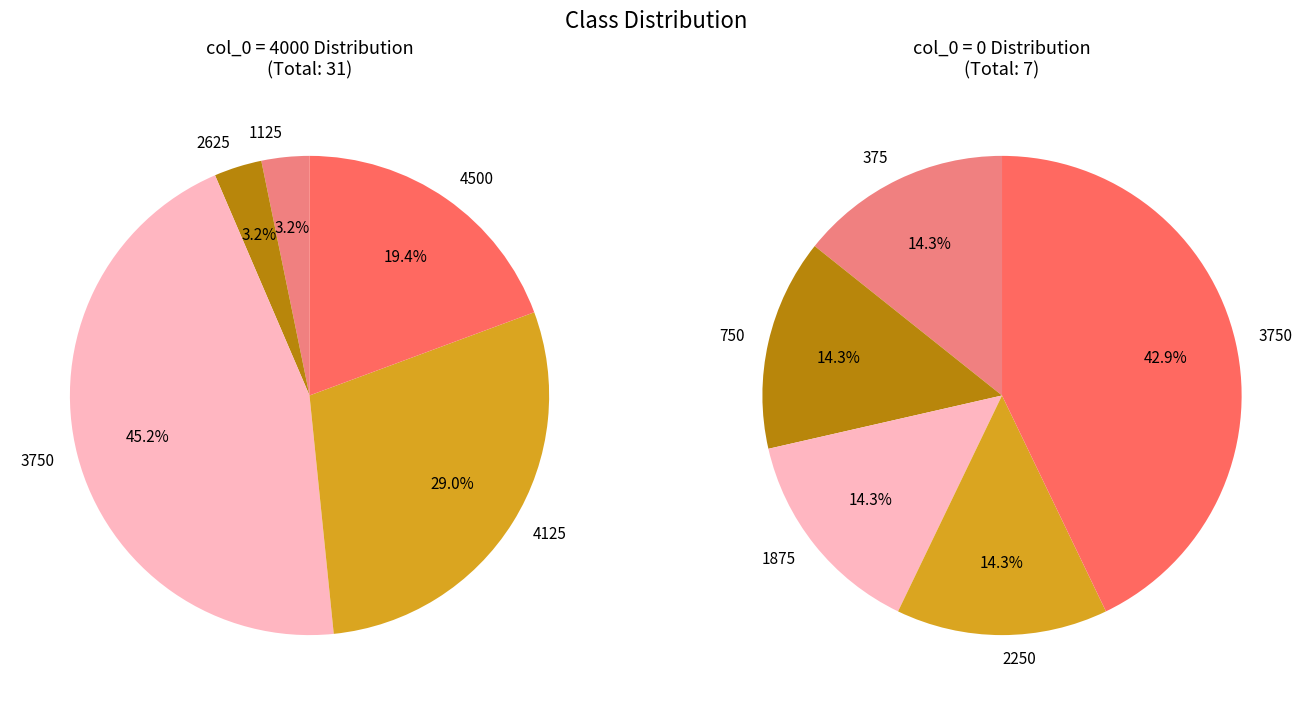

To the nearest percent, what percentage of the pie is 0?

20%